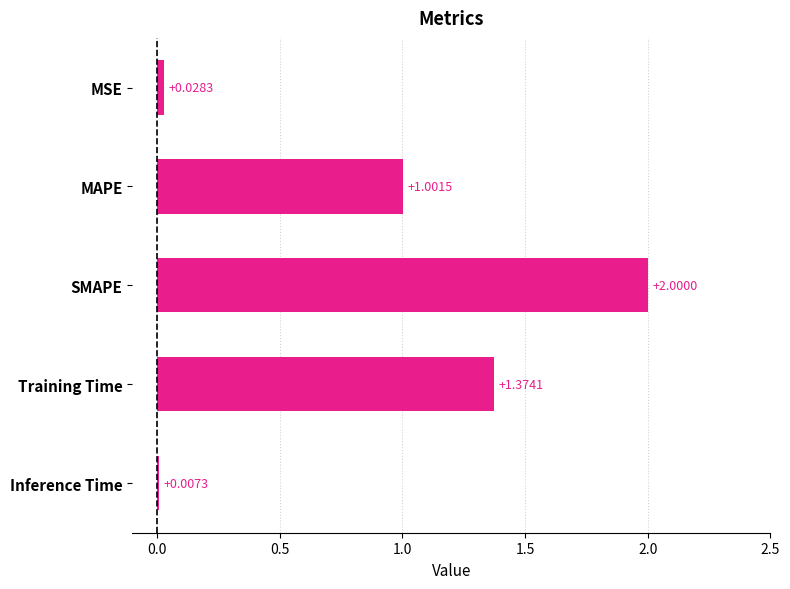

Which category has the highest value across all series?

SMAPE